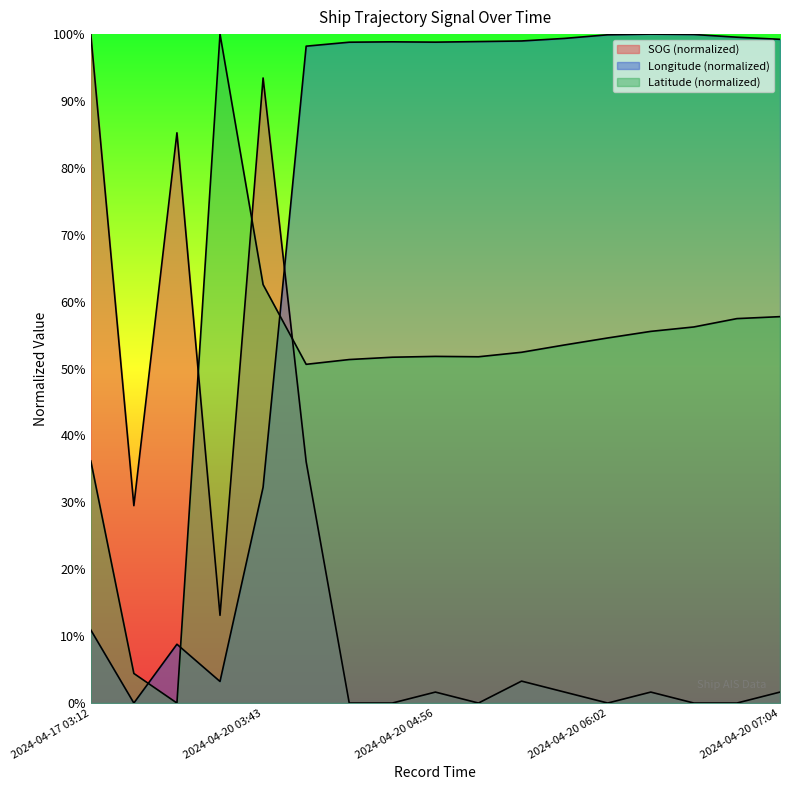

What is the label of the 3rd point from the right?

2024-04-20 06:25